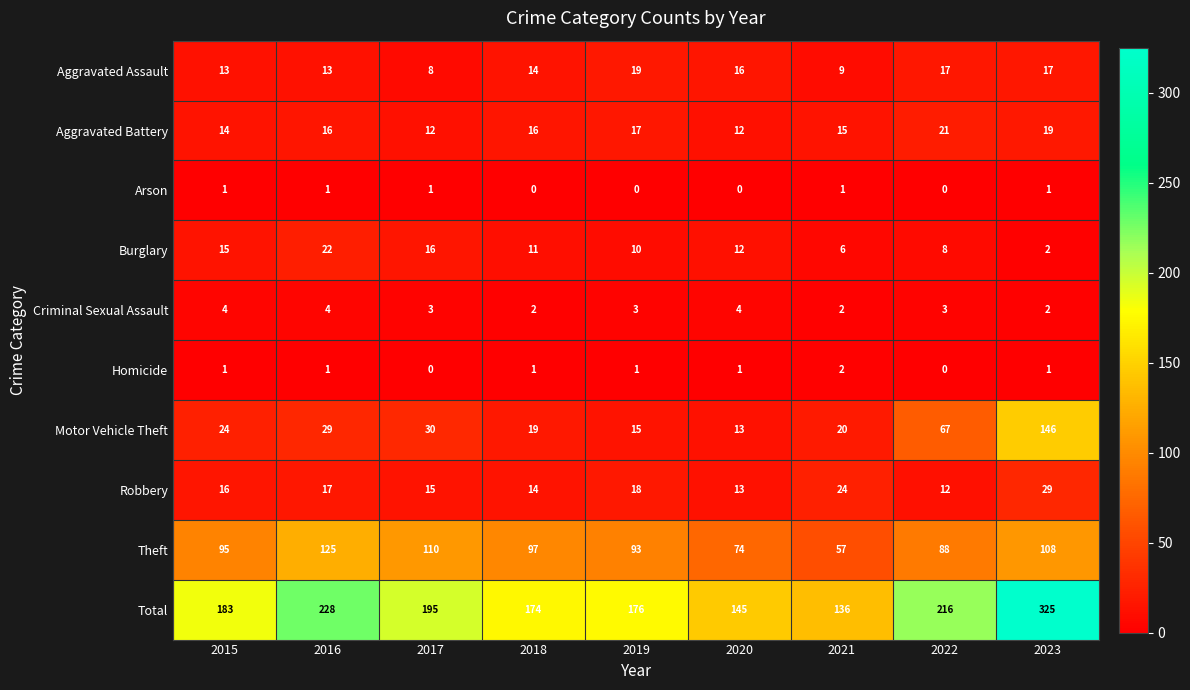

Count the Aggravated Battery values in the range 14 to 17.

5